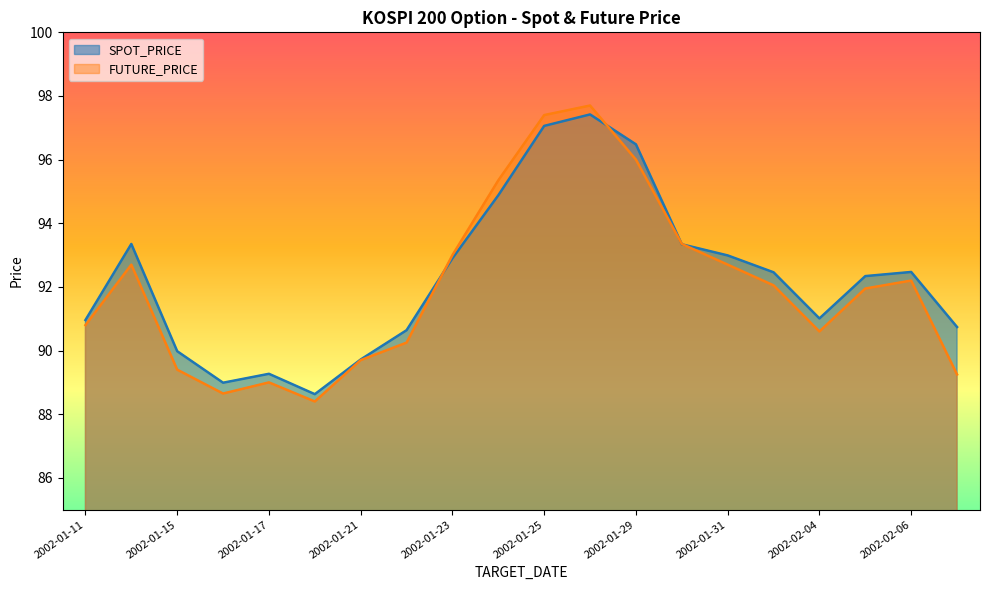

What is the average value of the FUTURE_PRICE series?

92.0